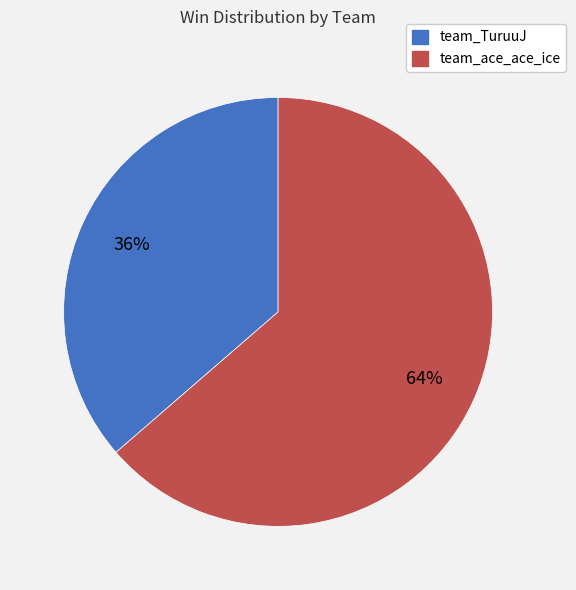

The team_ace_ace_ice slice represents 70% of the pie. True or false?

False